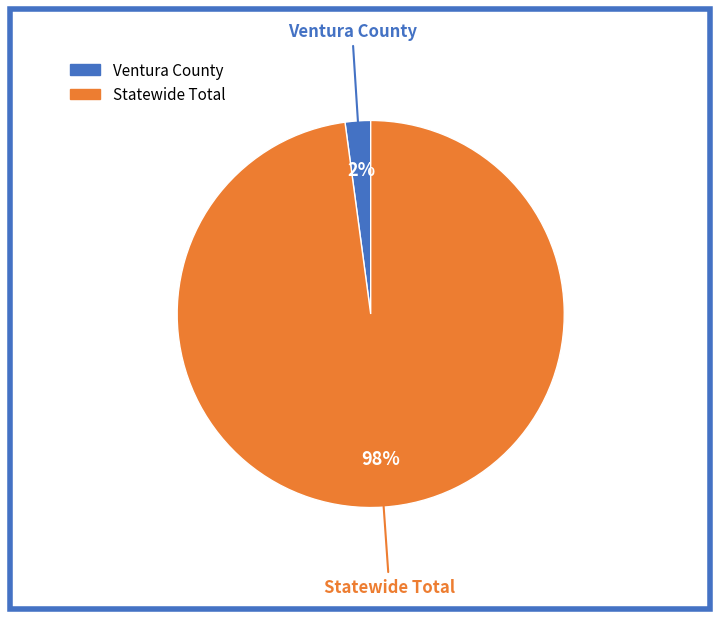

What is the majority slice?

Statewide Total